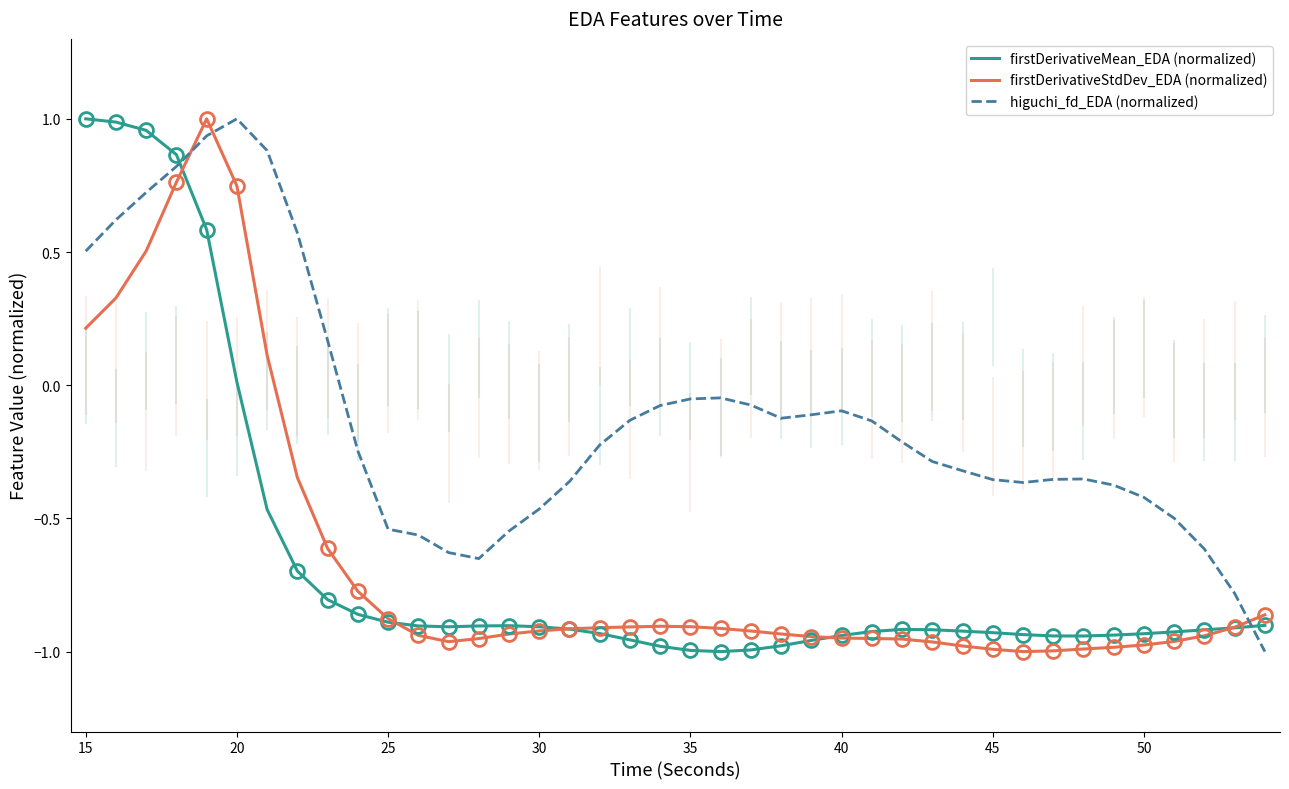

What are all the series names shown in the legend?

firstDerivativeMean_EDA (normalized), firstDerivativeStdDev_EDA (normalized), higuchi_fd_EDA (normalized)